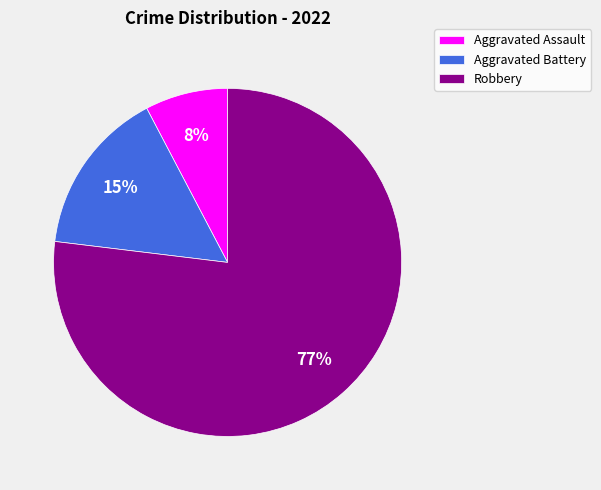

What percentage is the Robbery slice, to the nearest percent?

77%